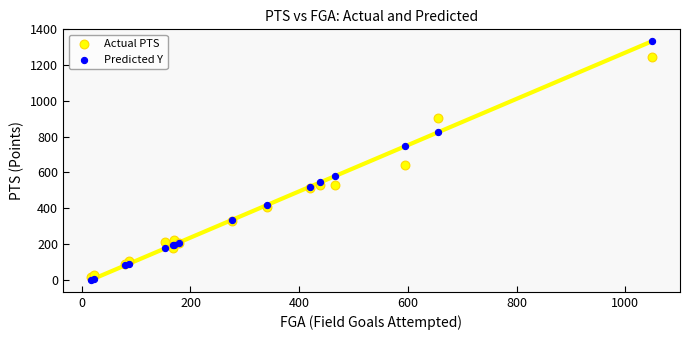

Which series contains the highest Y value?

Predicted Y